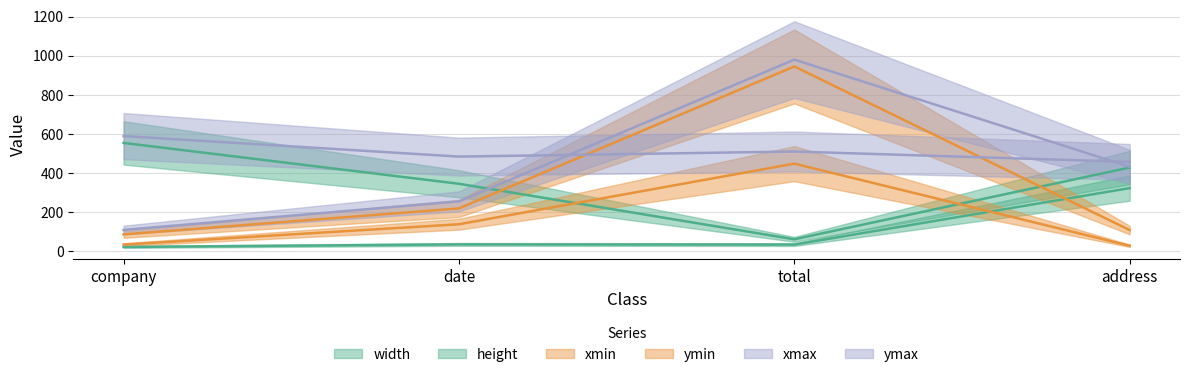

The value of ymin at company is 87. True or false?

True